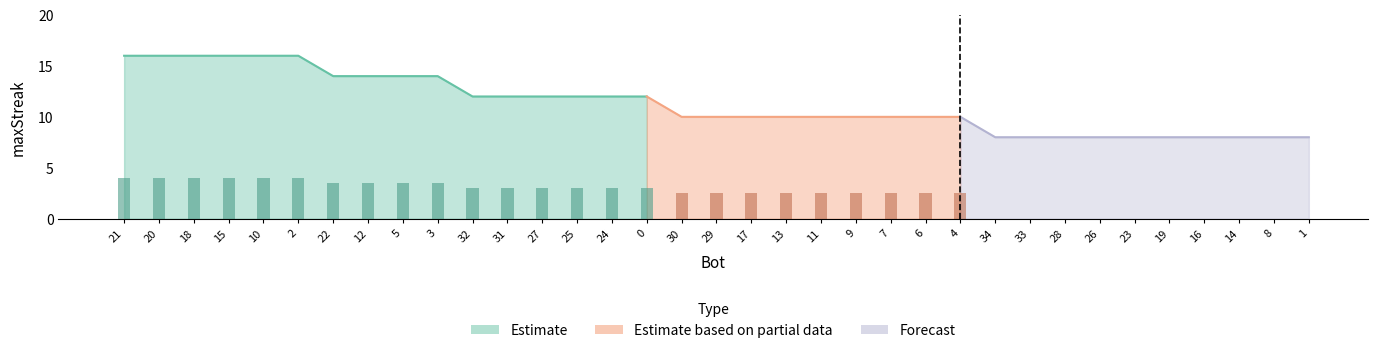

Is it true that the value at 24 is 5?

False